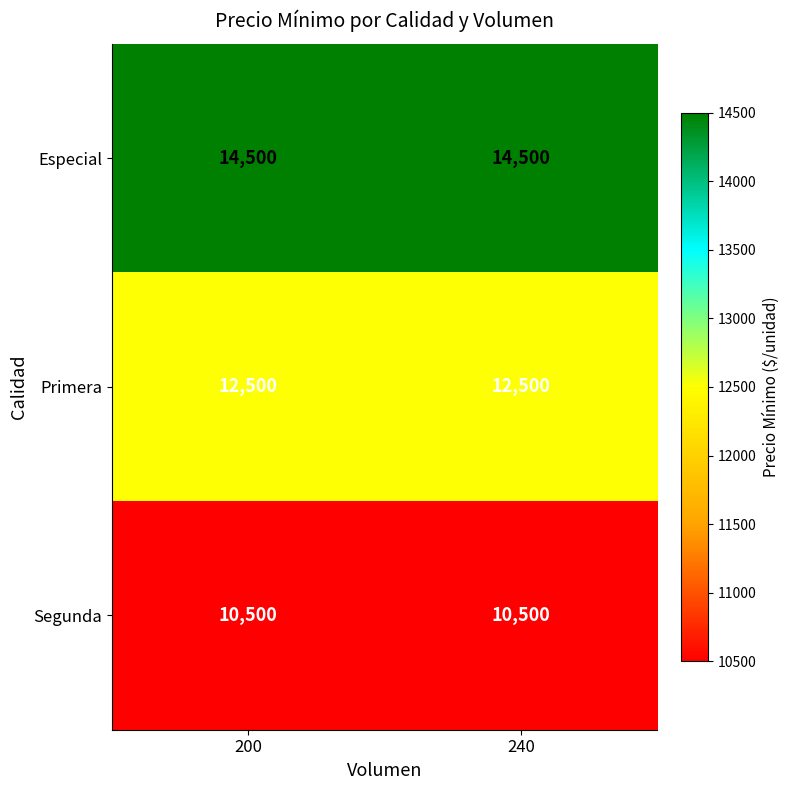

Which series has the largest total across all categories?

Especial